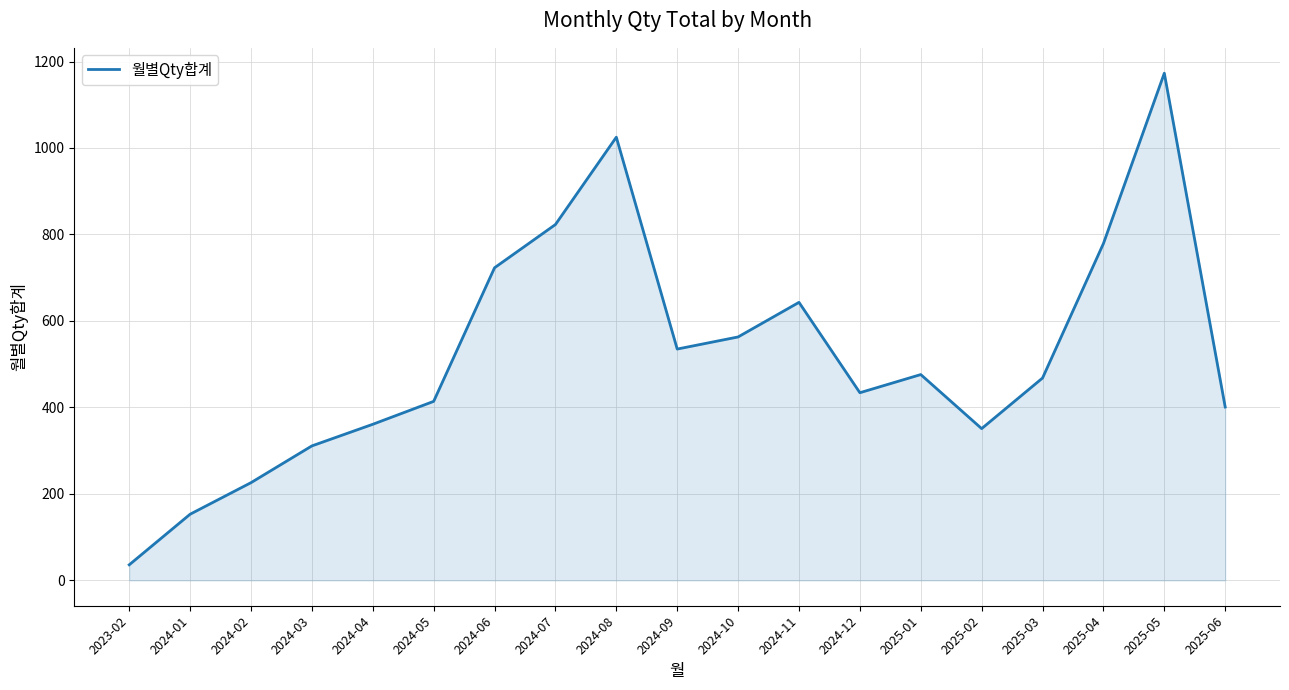

What is the difference between the values at 2025-06 and 2025-05?

772